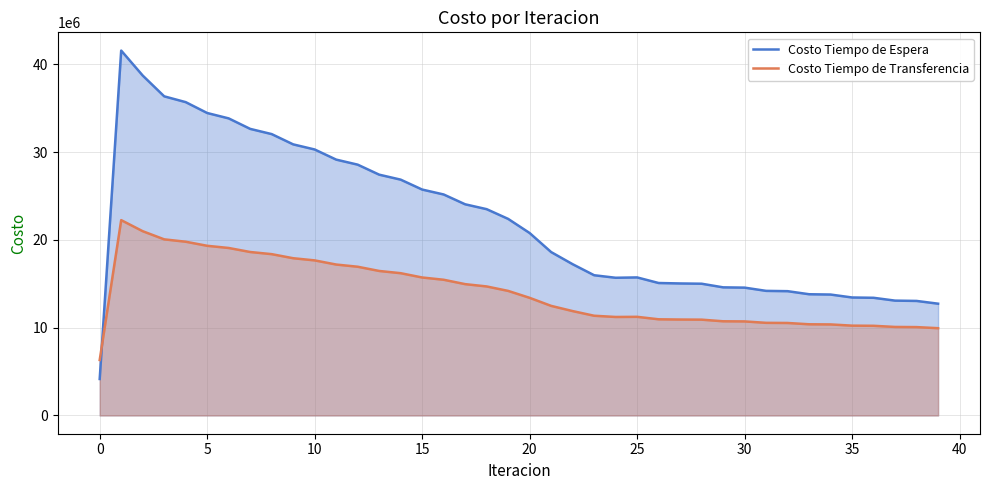

Rank the series by their maximum value, from lowest to highest.

Costo Tiempo de Transferencia, Costo Tiempo de Espera